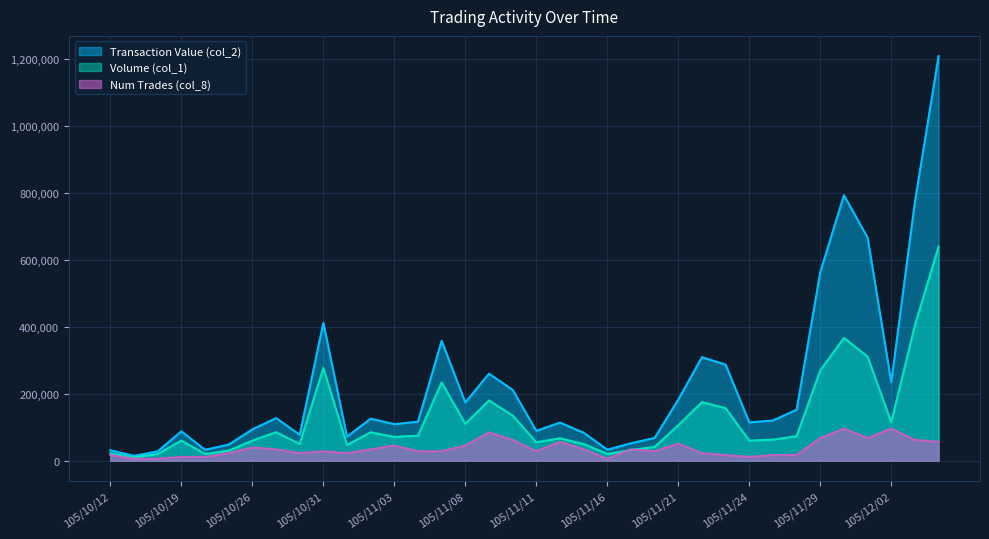

What is the value of the Volume (col_1) point at the 15th from the left?

234000.0